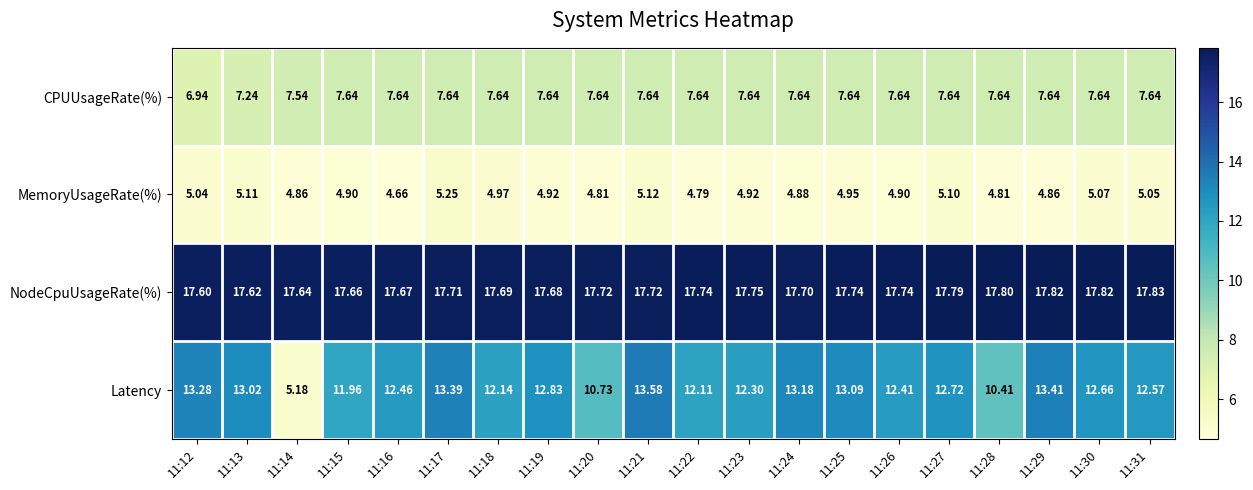

What is the spread (max minus min) of values at 11:23?

12.8